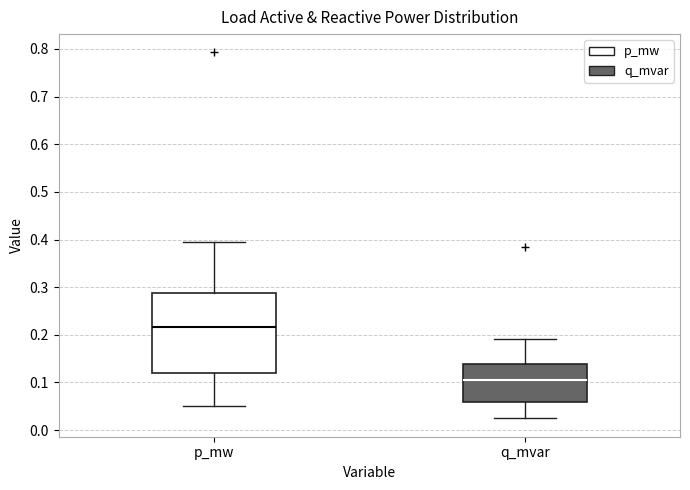

Comparing the boxes themselves (not the whiskers), which one is the tallest?

p_mw